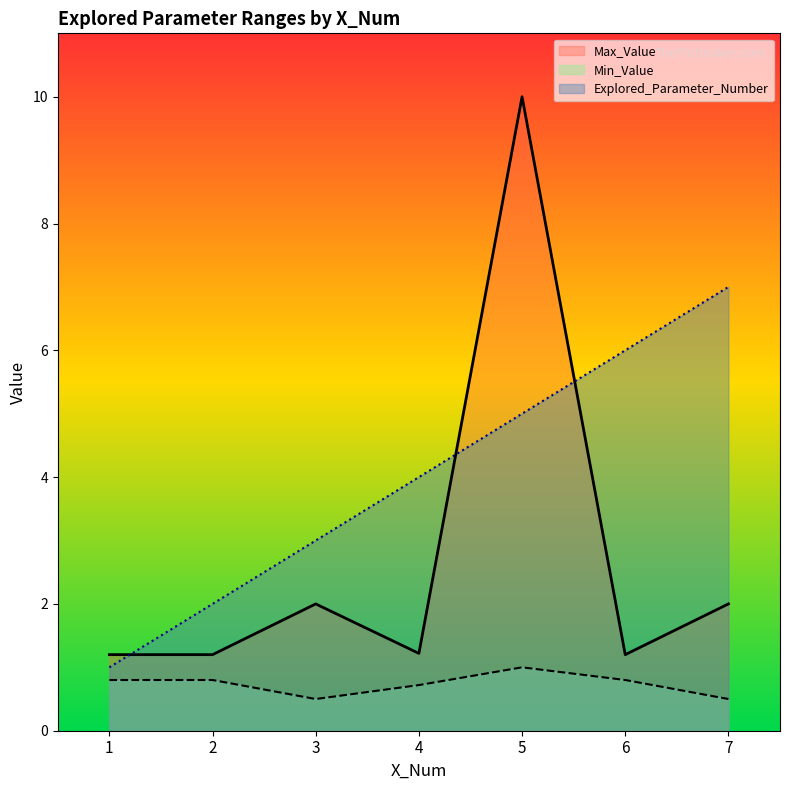

Which series has the largest total across all categories?

Explored_Parameter_Number